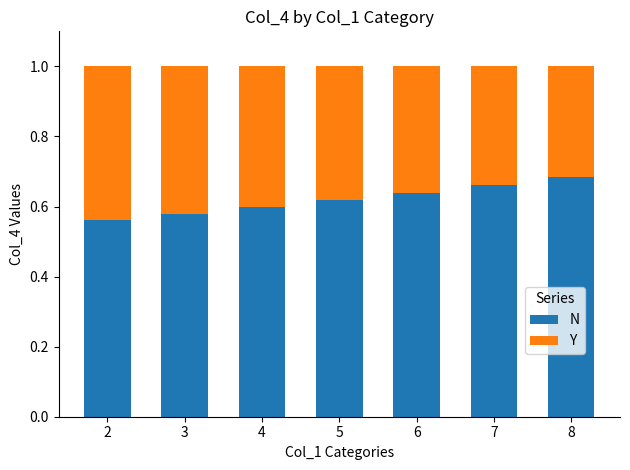

The value of N at 3 is 0.8. True or false?

False